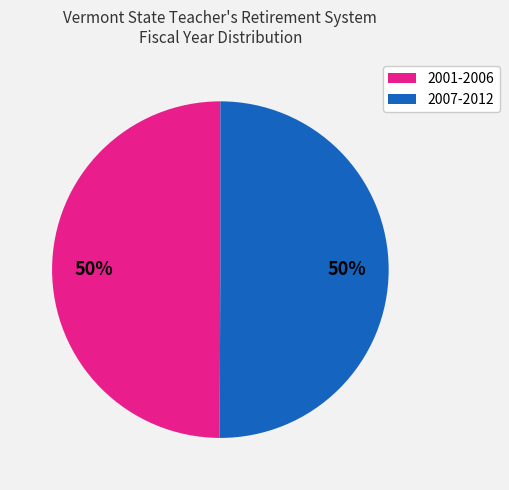

How many segments does this pie chart have?

2